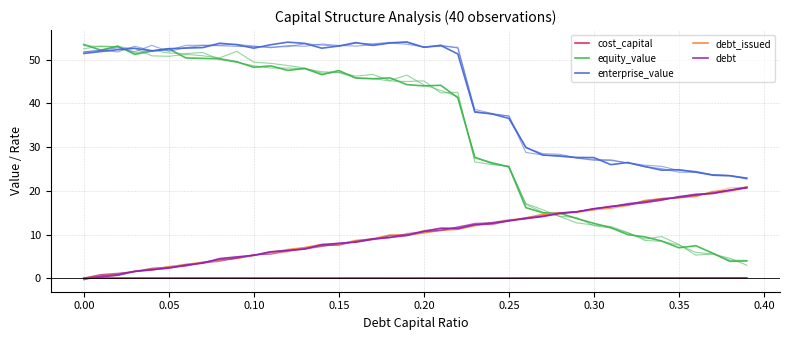

Which series ends up on top after the final intersection of debt and equity_value?

debt